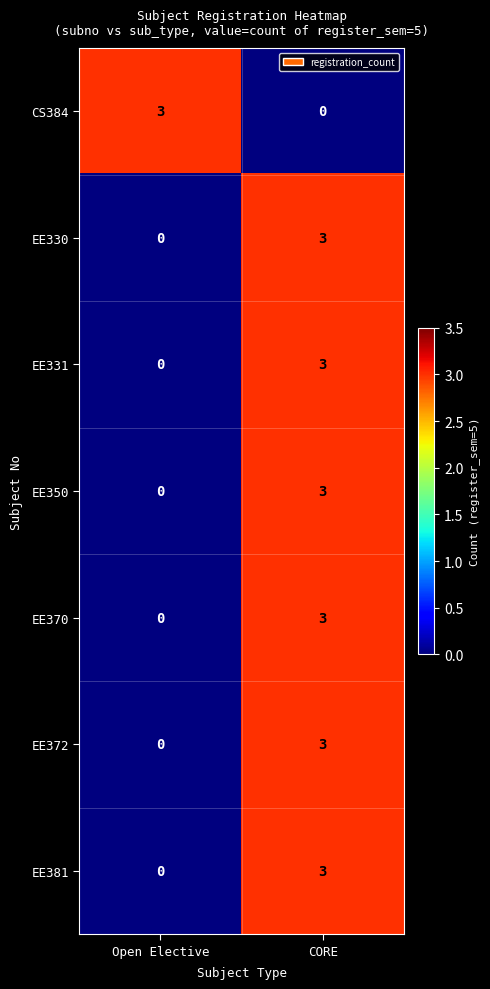

What is the spread (max minus min) of values at Open Elective?

3